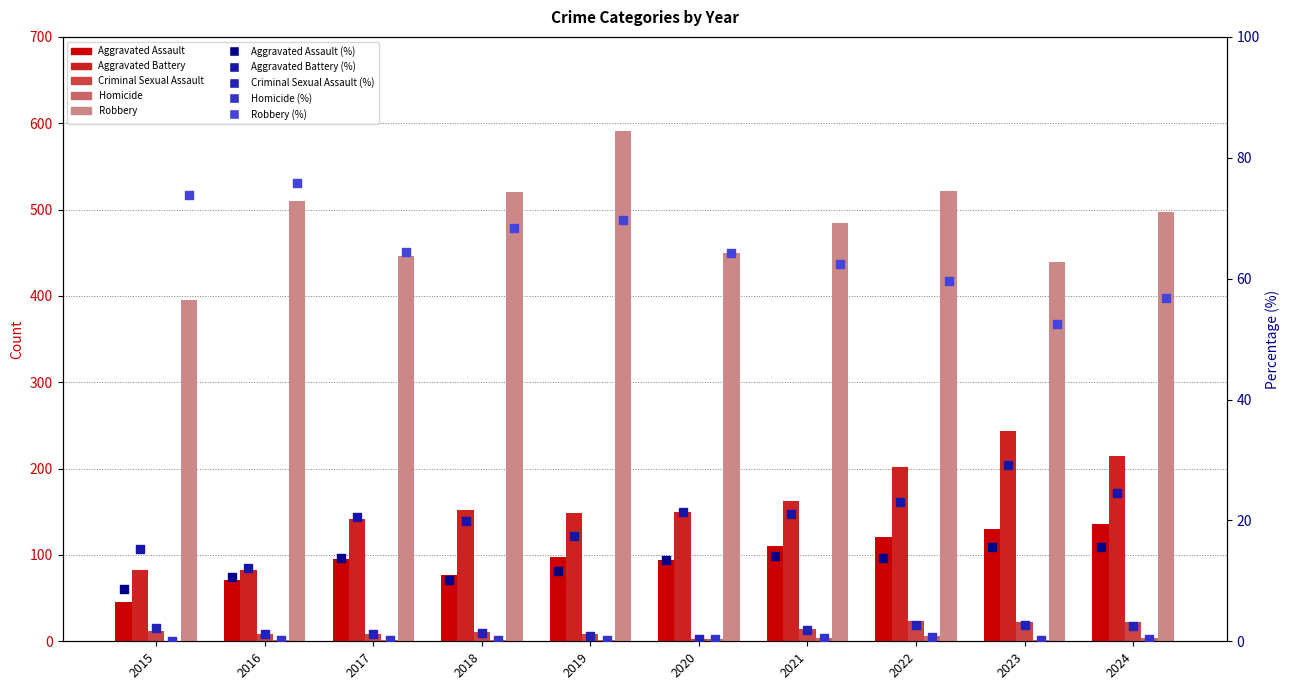

Which series contains the highest Y value?

Robbery